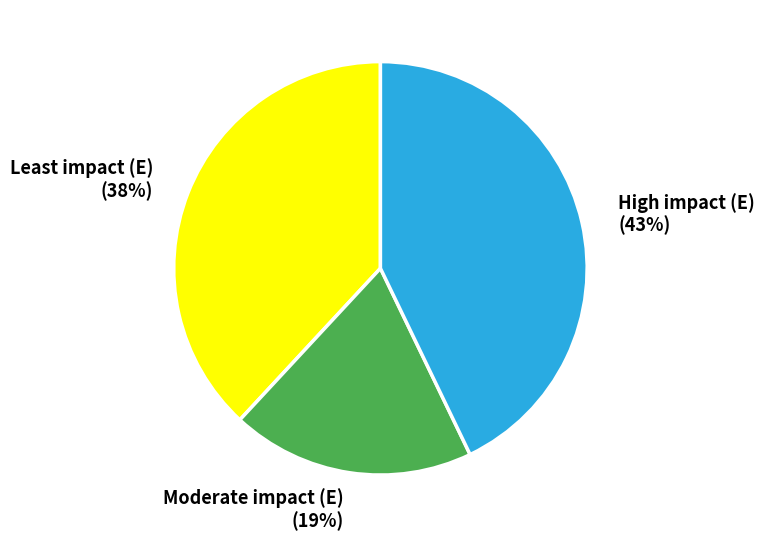

Which category has the smallest portion of the pie?

Moderate impact (E) (19%)